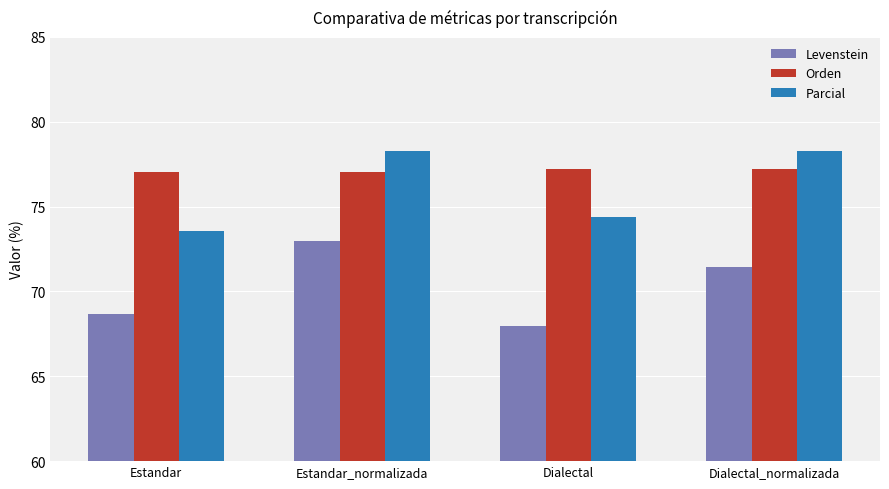

How many groups of bars are there?

4